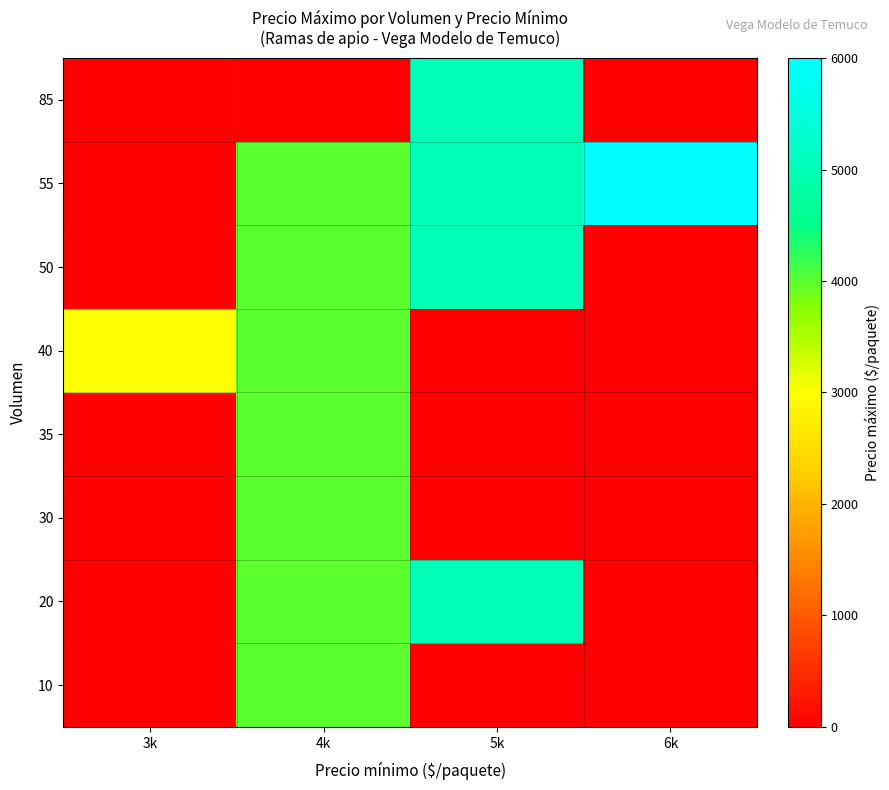

Reading left to right, what are all the values shown in this chart?

10: 3k=0	4k=4000	5k=0	6k=0
20: 3k=0	4k=4000	5k=5000	6k=0
30: 3k=0	4k=4000	5k=0	6k=0
35: 3k=0	4k=4000	5k=0	6k=0
40: 3k=3000	4k=4000	5k=0	6k=0
50: 3k=0	4k=4000	5k=5000	6k=0
55: 3k=0	4k=4000	5k=5000	6k=6000
85: 3k=0	4k=0	5k=5000	6k=0